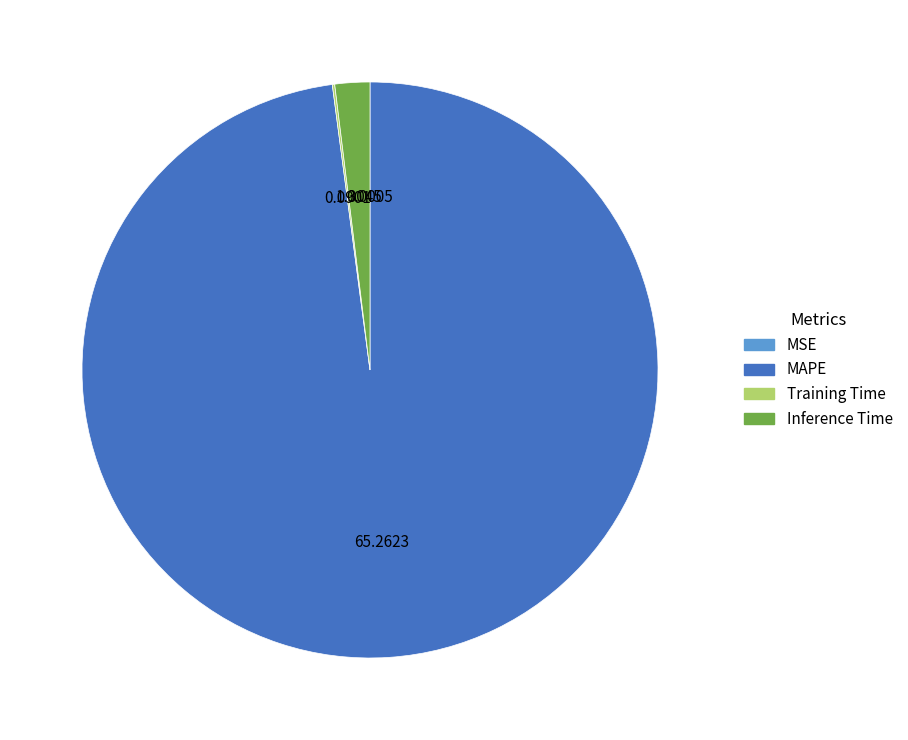

Does Inference Time represent more than half of the total?

No